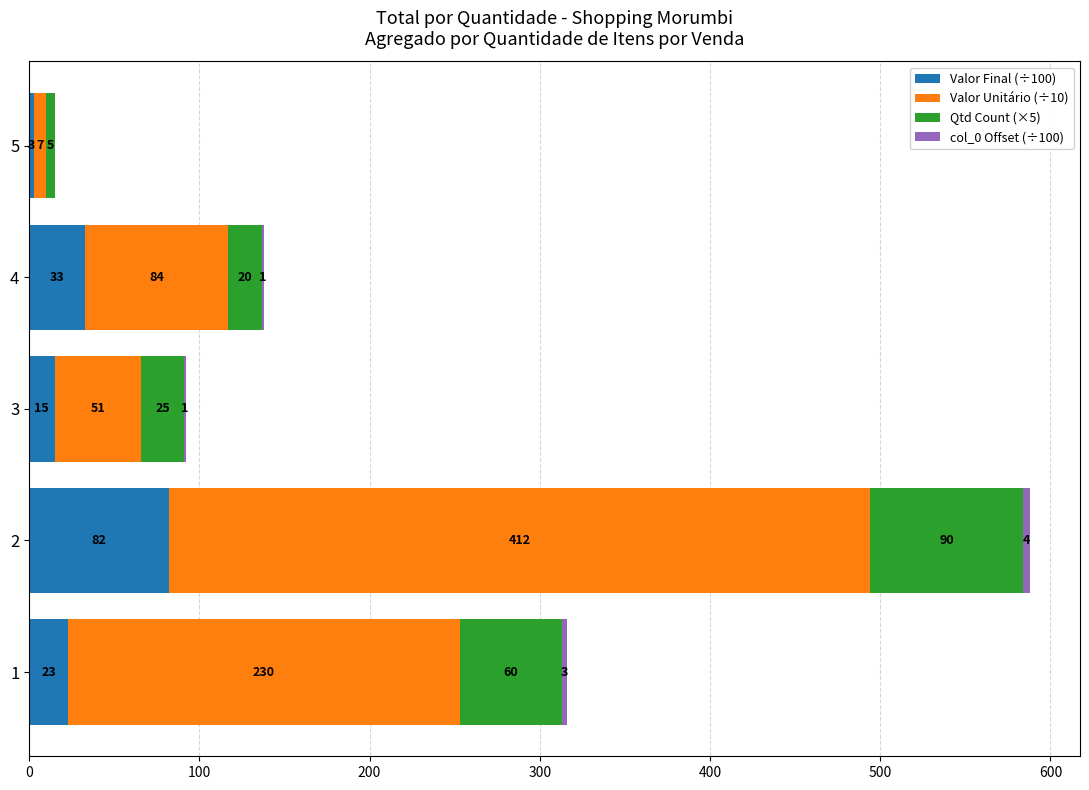

At which label is Valor Final (÷100) closest to 42?

4